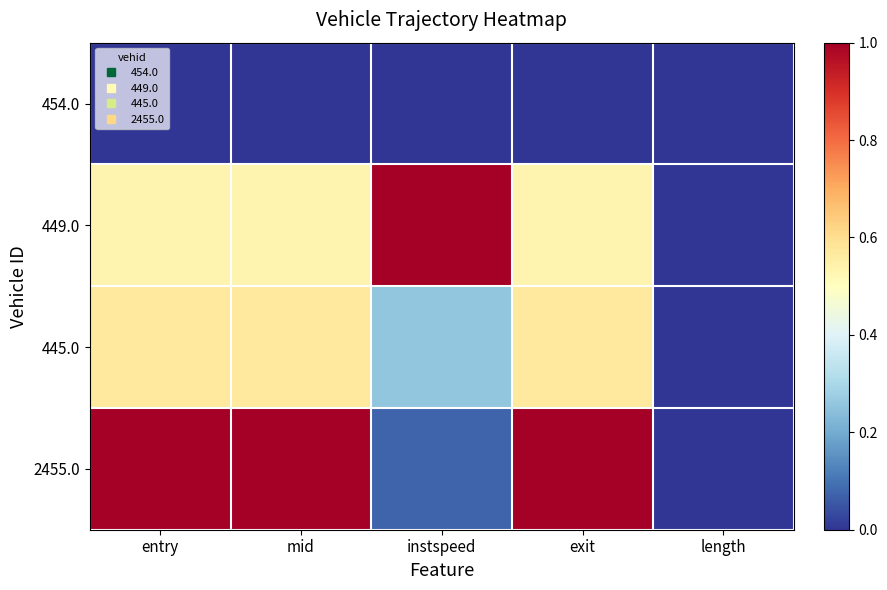

Which has a higher value, instspeed or length?

instspeed